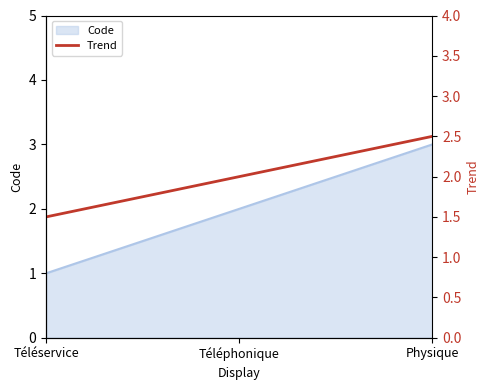

The value of Code at Physique is 3. True or false?

True